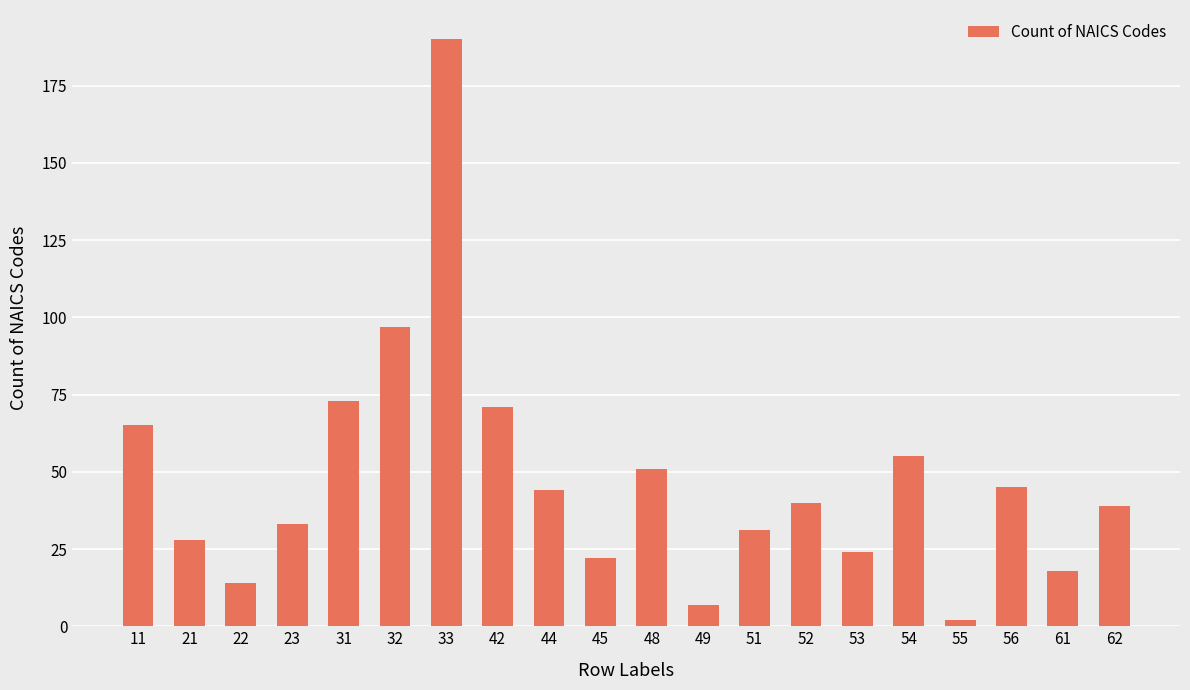

What is the difference between the maximum and minimum values?

188